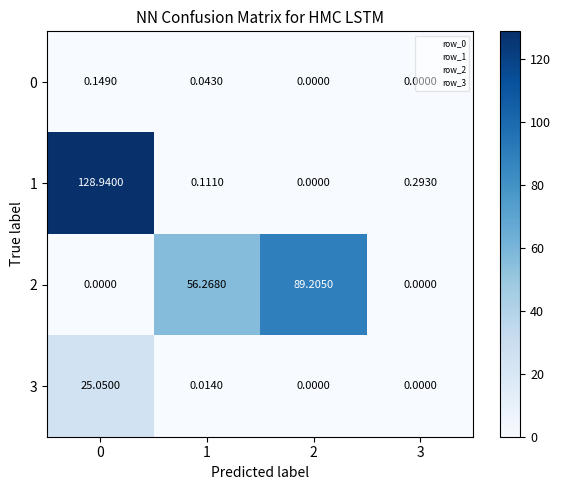

What is the total value across all series at 2?

89.2